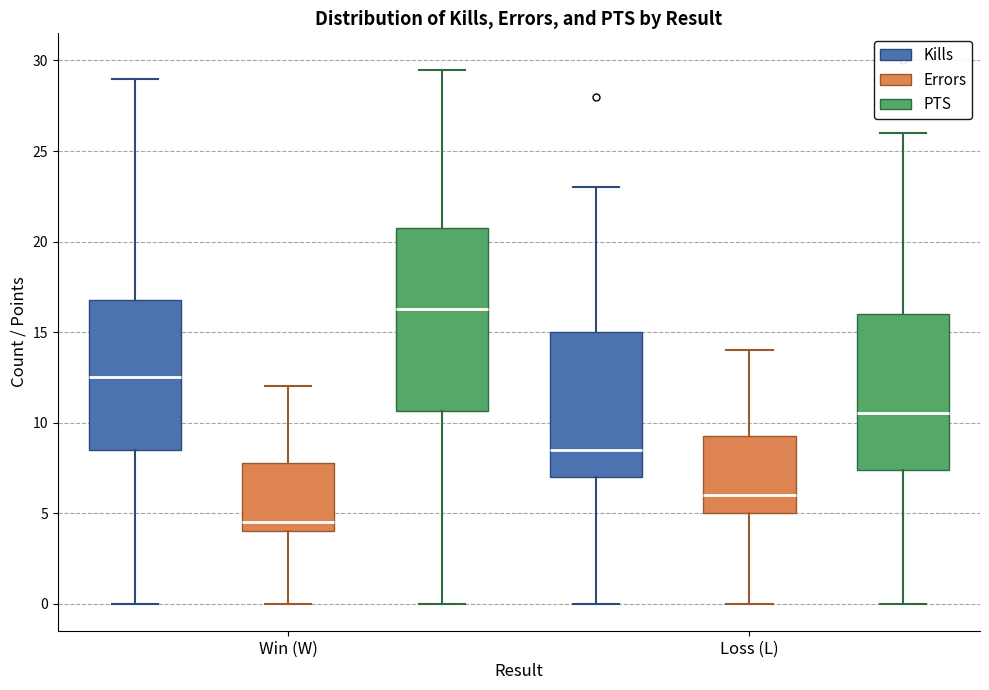

Where is the lower edge of the box for Win (W) (PTS) on the y-axis? The values are not printed on the chart, so give them approximately, as read against the axis.

10.5